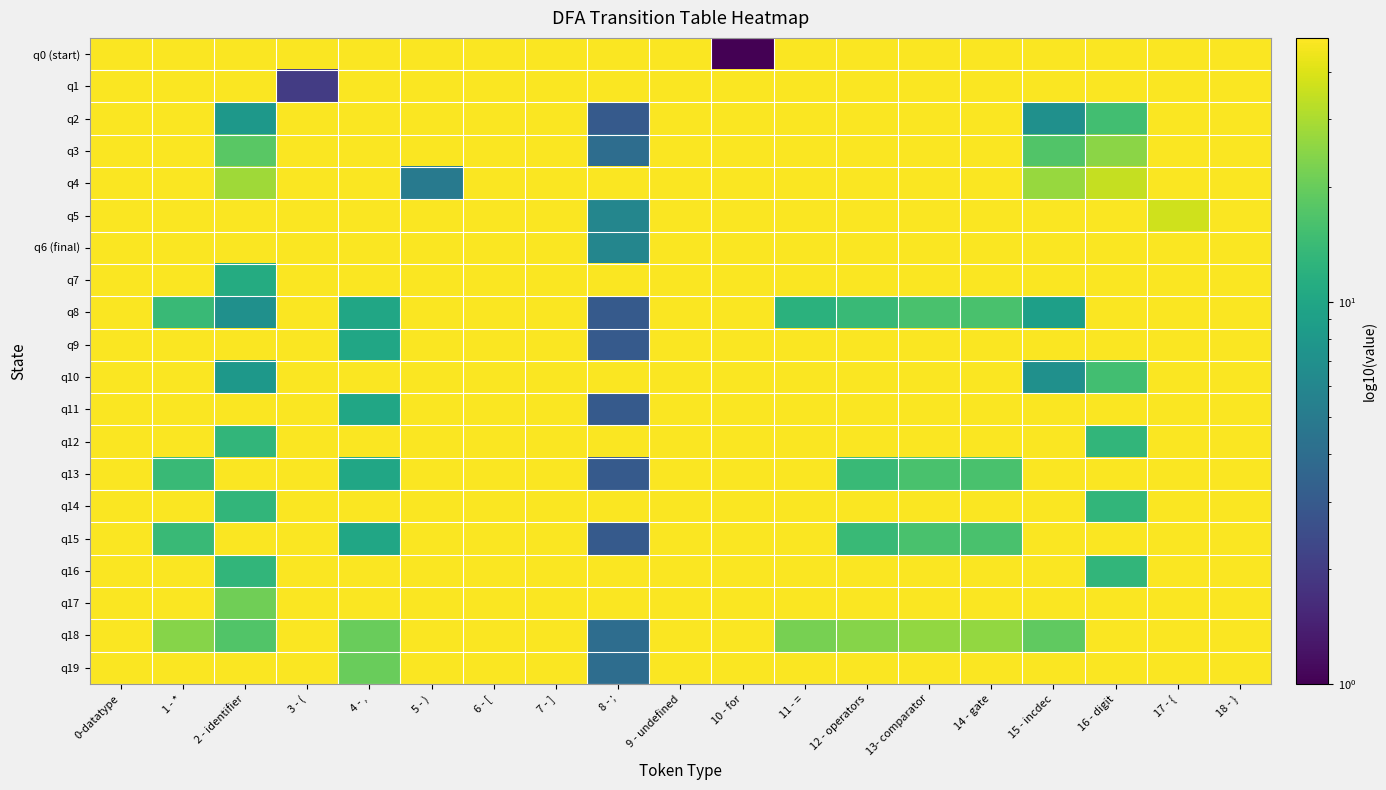

At which category is the sum across all series the highest?

0-datatype